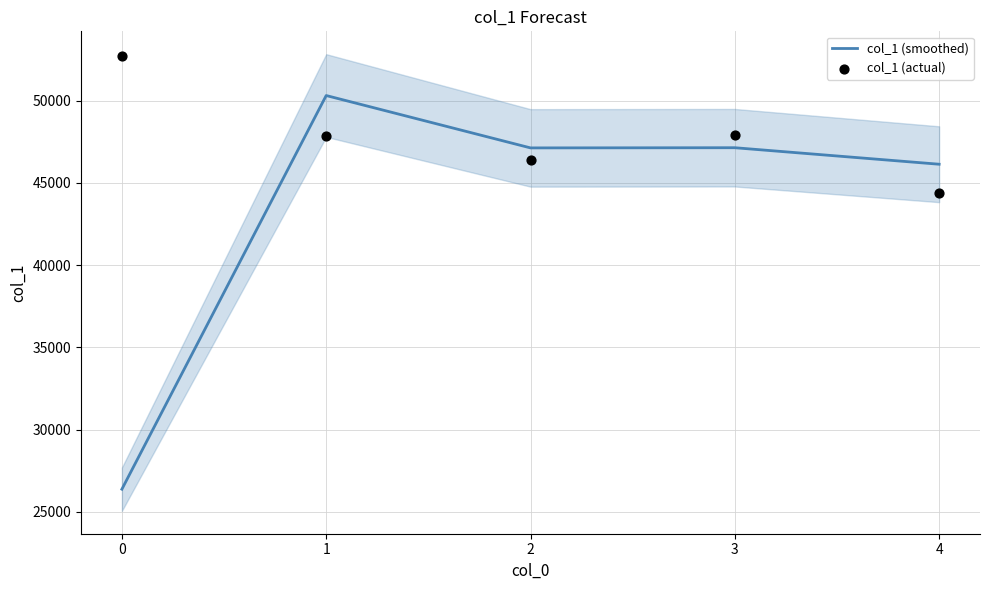

At which category is the sum across all series the highest?

1